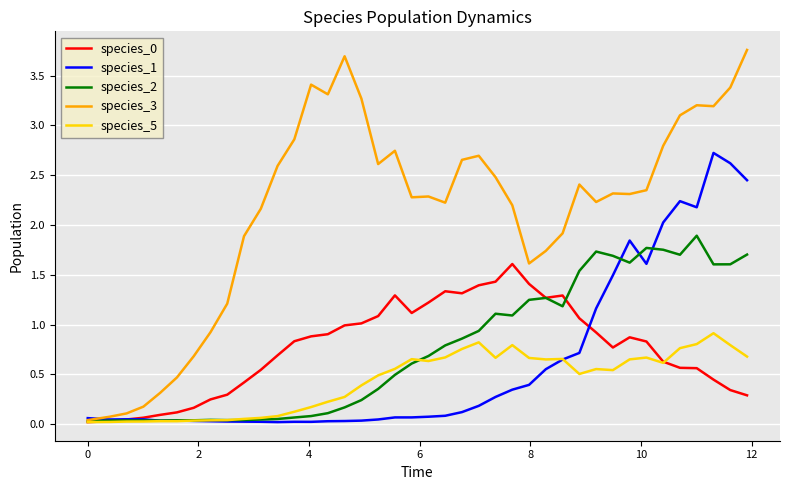

Which series has the widest spread of values?

species_3